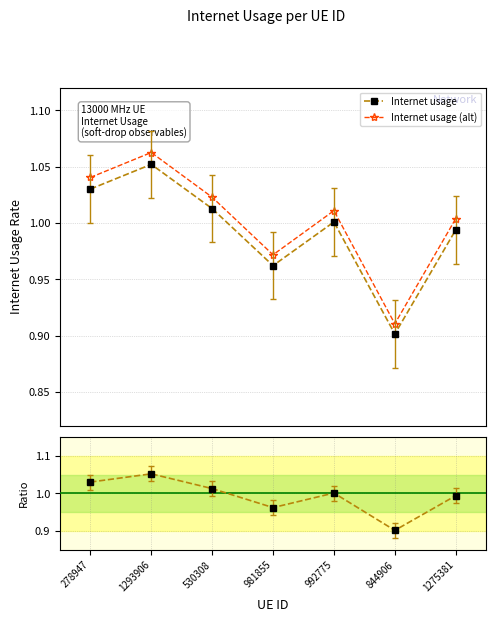

True or false: Internet usage and Internet usage (alt) intersect in this chart.

False